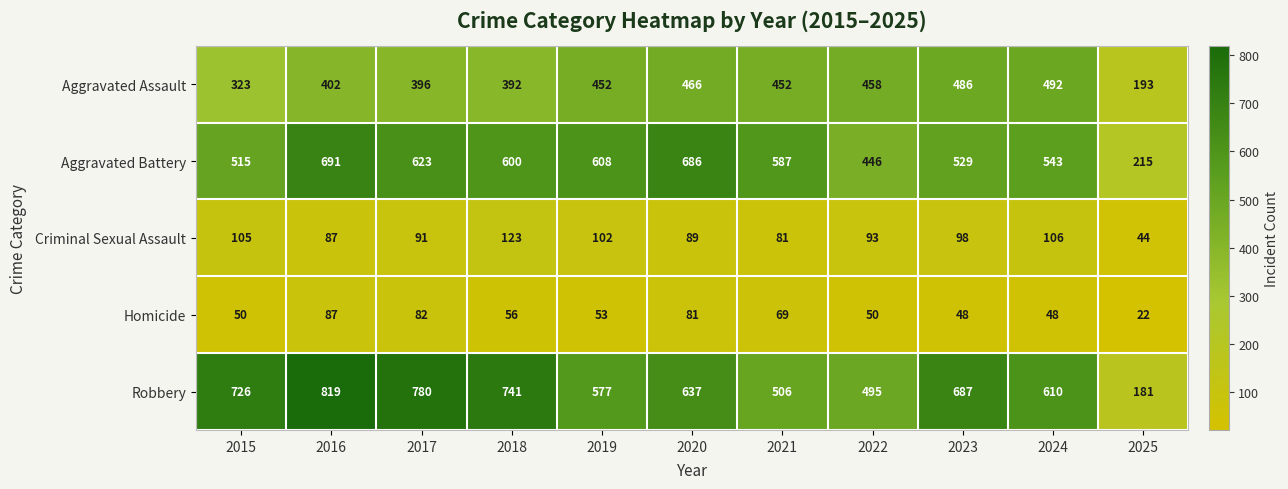

The value of Criminal Sexual Assault at 2020 is 155. True or false?

False